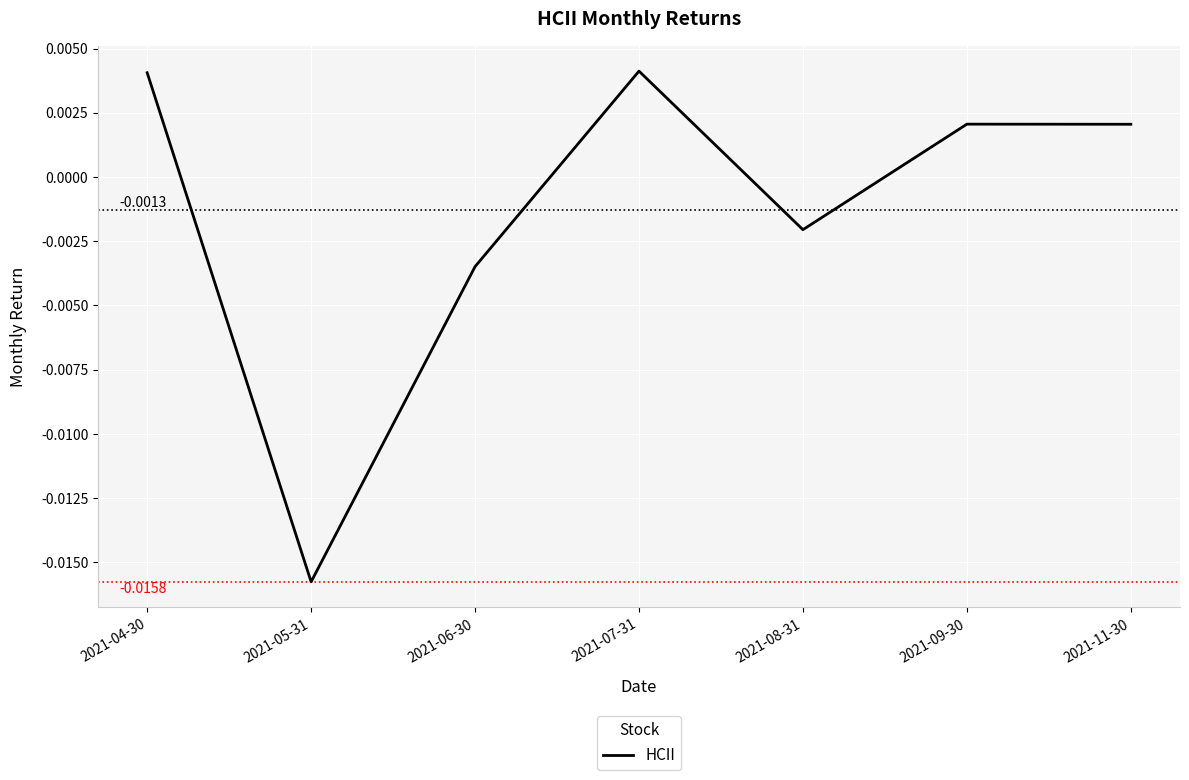

At which label does the data first exceed 0?

2021-04-30